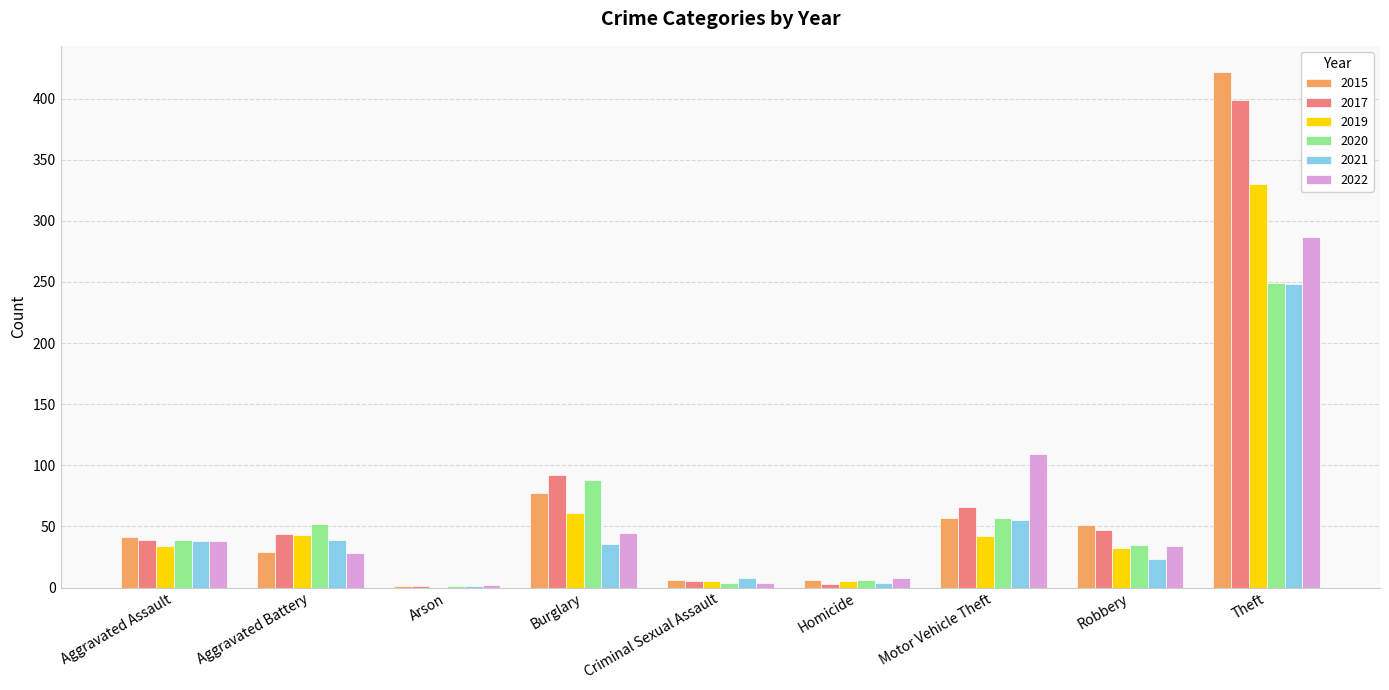

What is the sum of all 2022 values?

555